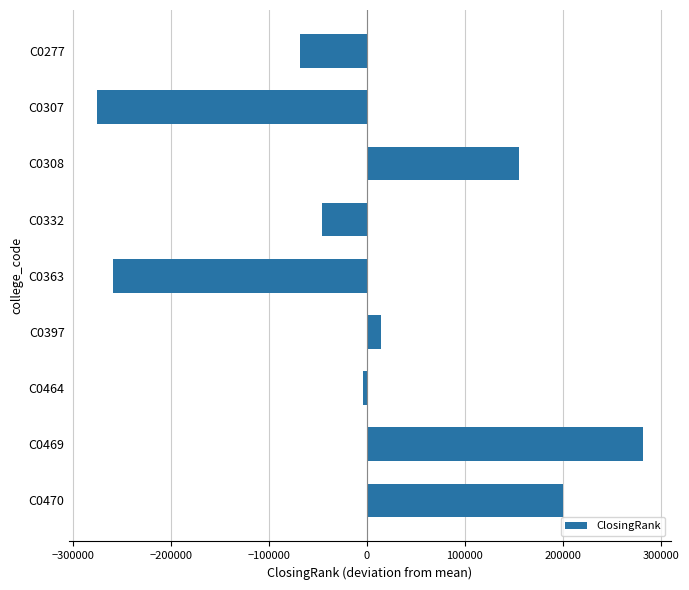

What is the greatest value displayed?

282347.9